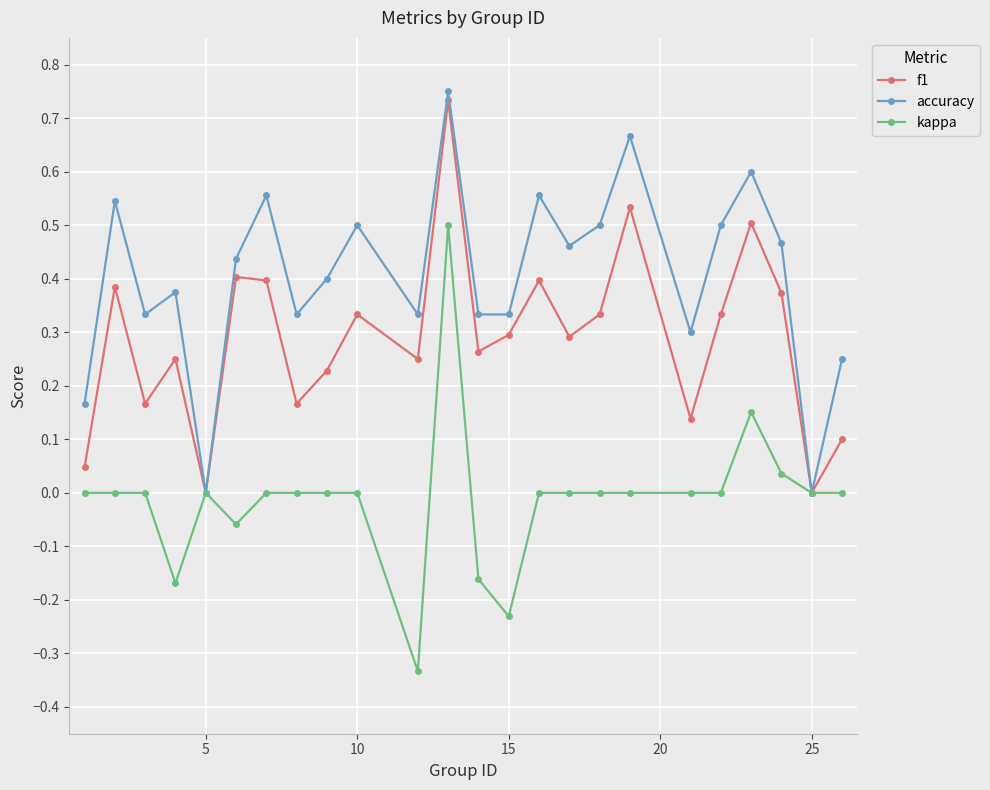

Rank the series by their average value, from lowest to highest.

kappa, f1, accuracy